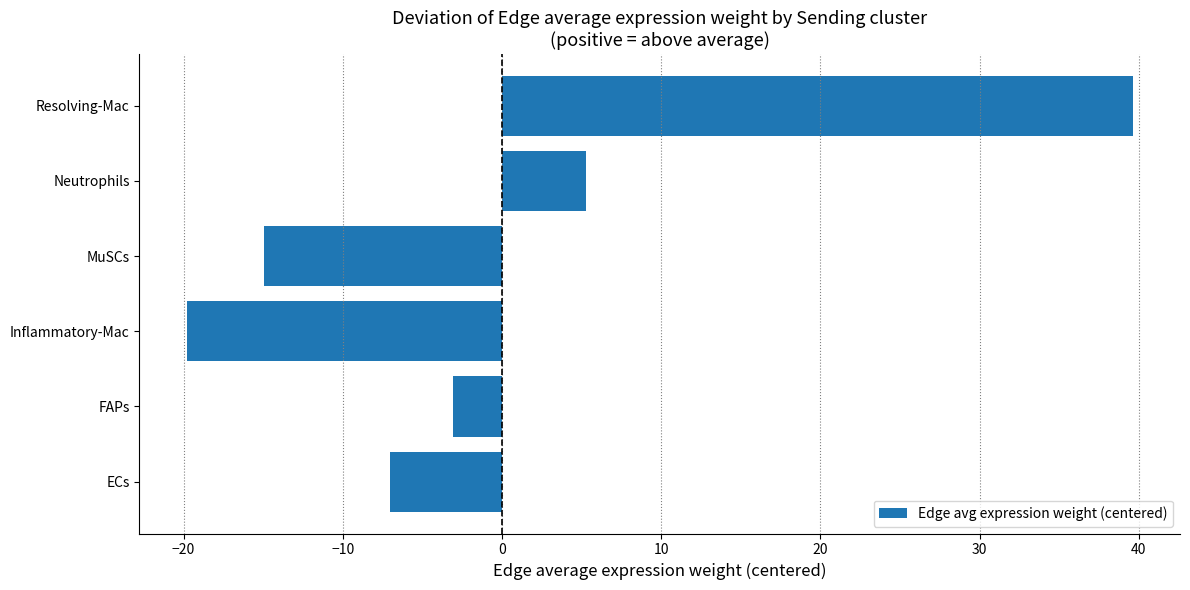

Which has a higher value, ECs or FAPs?

FAPs